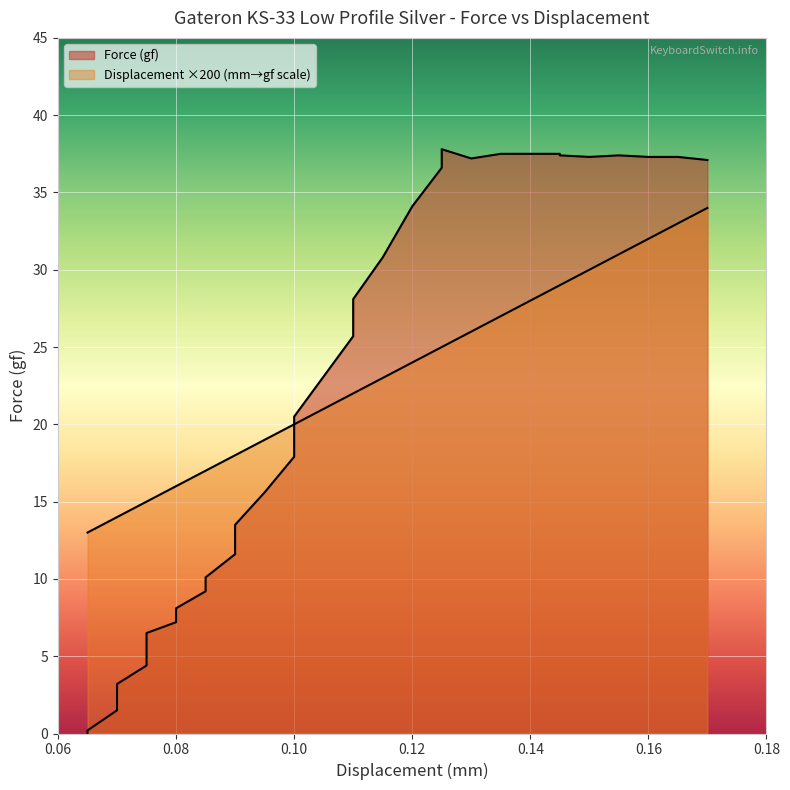

Reading left to right, list all the values displayed in this chart.

Force (gf): 0.0	0.2	1.5	3.2	4.4	5.1	6.0	6.5	7.2	8.1	9.2	10.1	11.6	13.5	15.6	17.9	20.5	23.1	25.7	28.1	30.8	34.1	36.6	37.8	37.2	37.2	37.5	37.5	37.5	37.5	37.4	37.3	37.4	37.3	37.3	37.1
Displacement (mm): 13.0	13.0	14.0	14.0	15.0	15.0	15.0	15.0	16.0	16.0	17.0	17.0	18.0	18.0	19.0	20.0	20.0	21.0	22.0	22.0	23.0	24.0	25.0	25.0	26.0	26.0	27.0	27.0	28.0	29.0	29.0	30.0	31.0	32.0	33.0	34.0